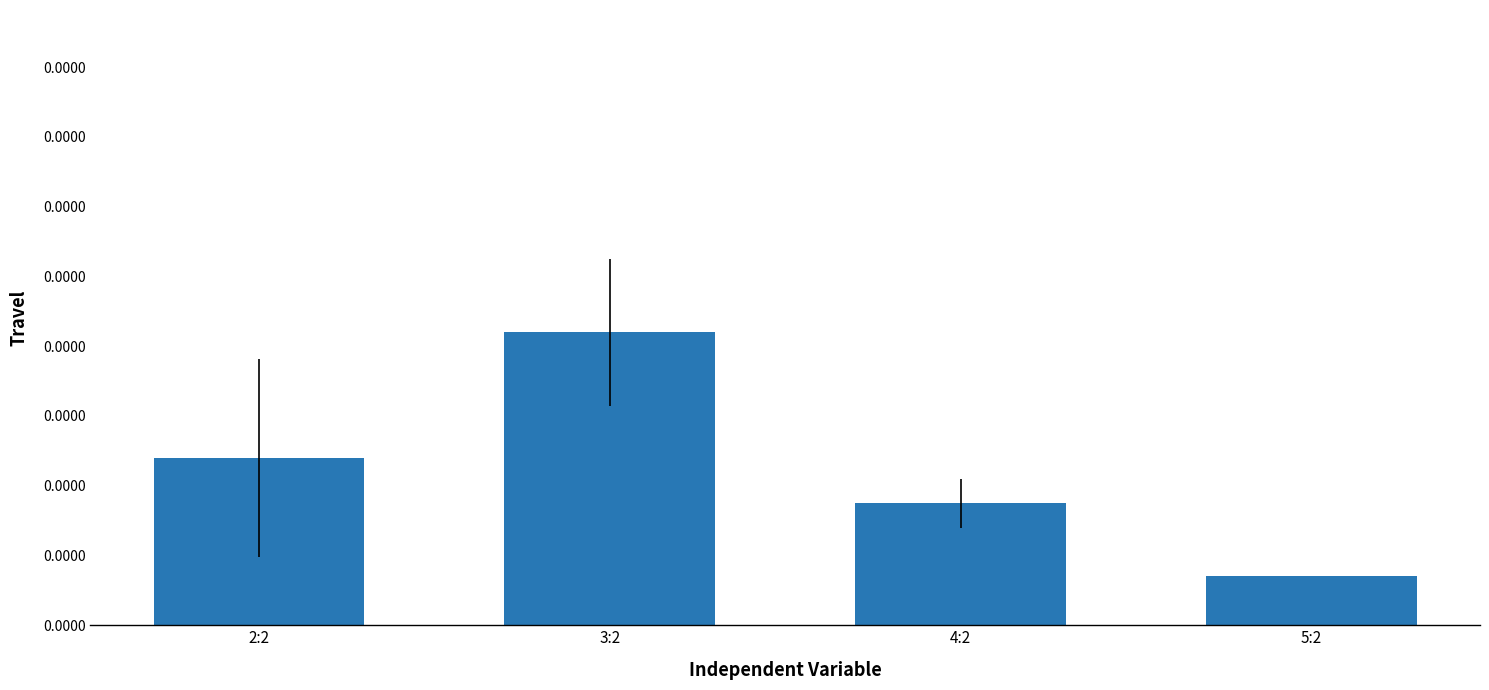

How many values are between 0 and 1?

4